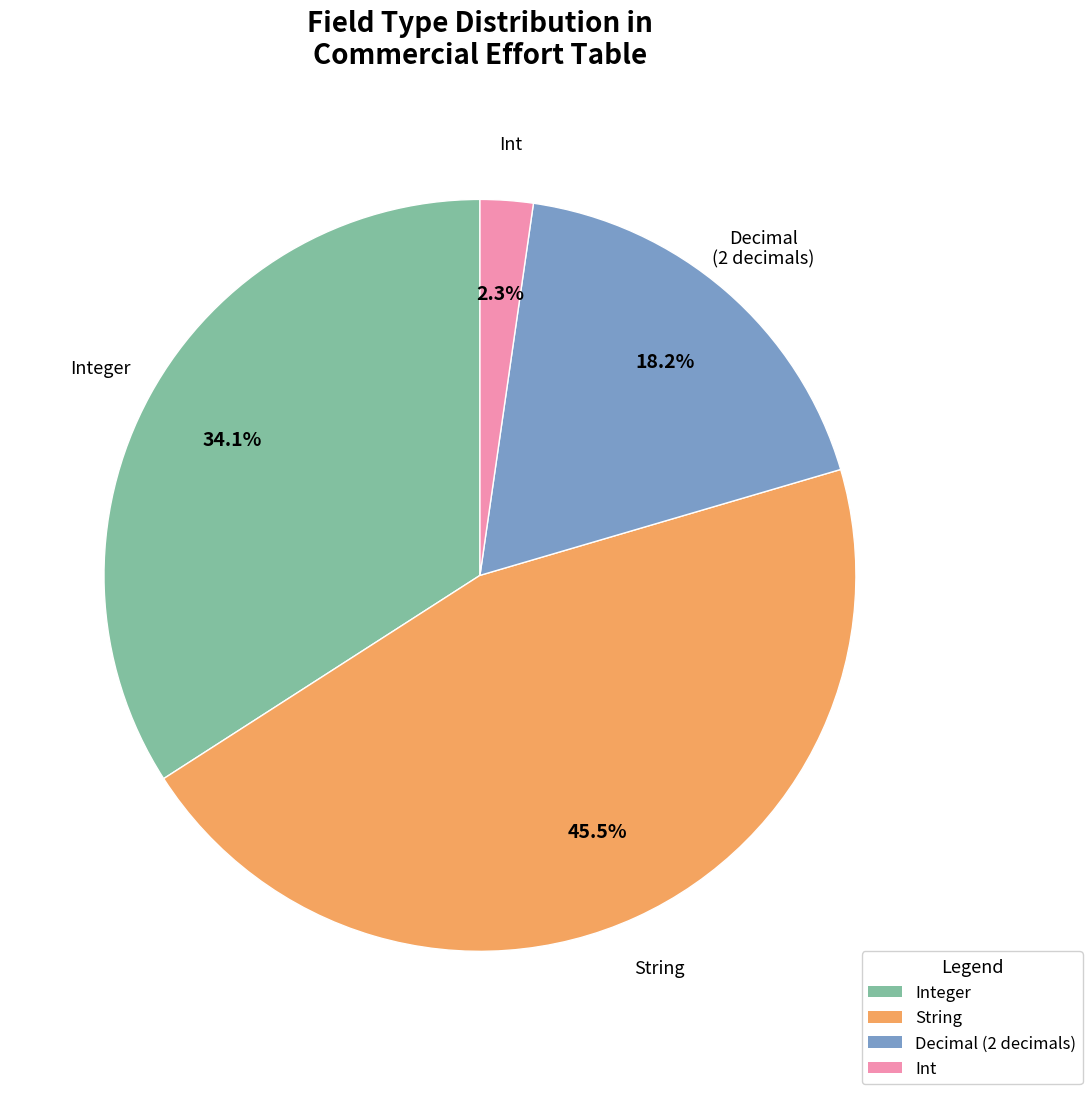

True or false: Decimal (2 decimals) accounts for 18% of the total.

True